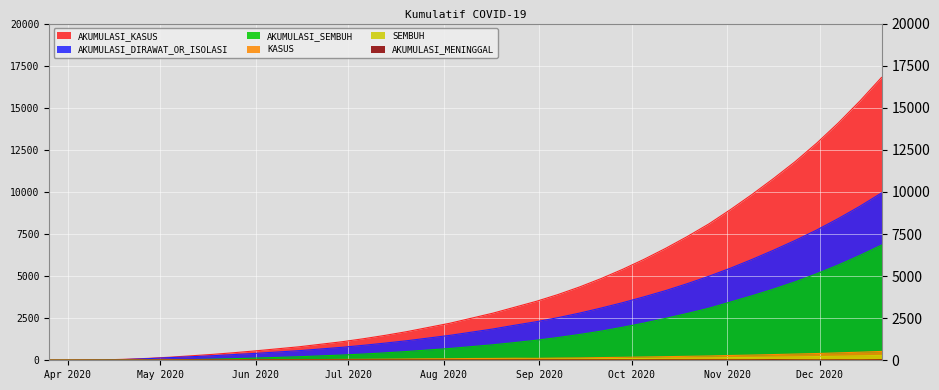

What is the greatest value displayed?

16800